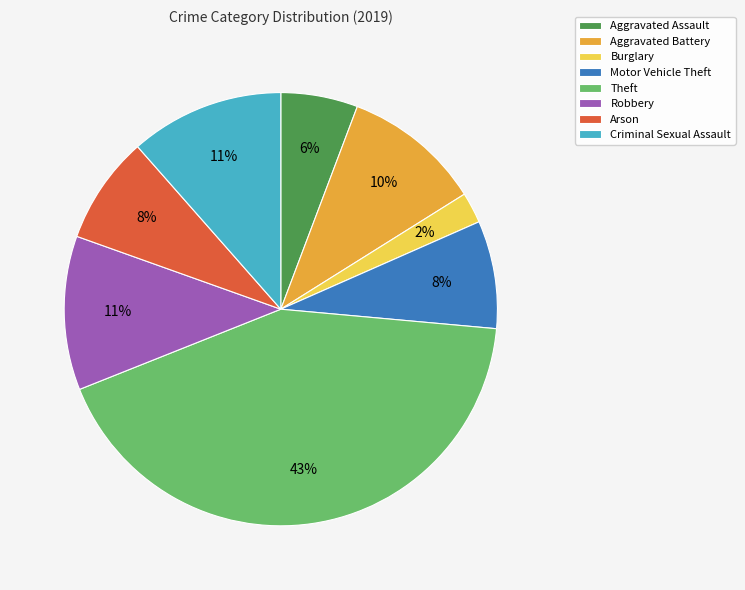

Combined, do Aggravated Assault and Burglary account for over 50%?

No